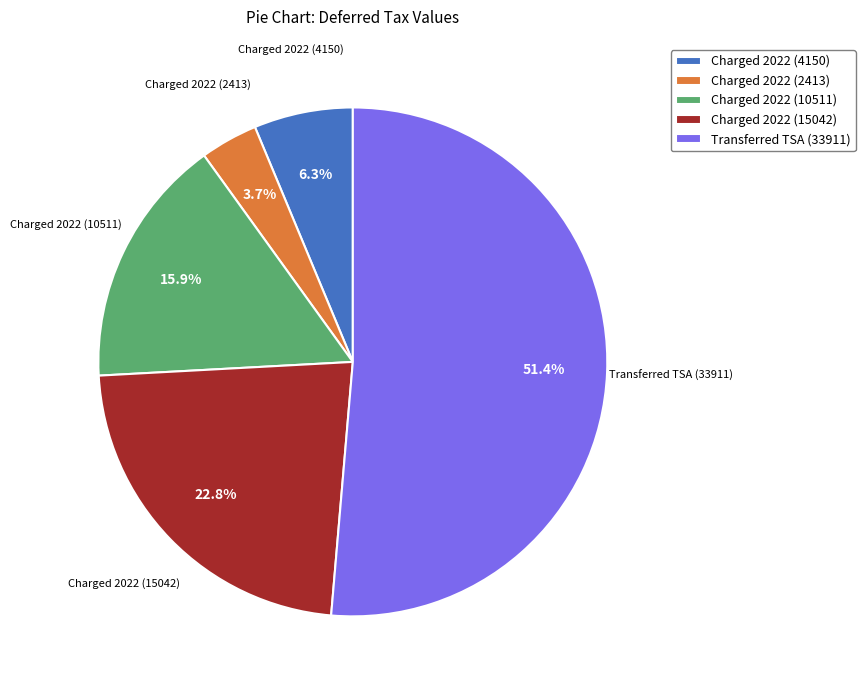

What is the majority slice?

Transferred TSA (33911)